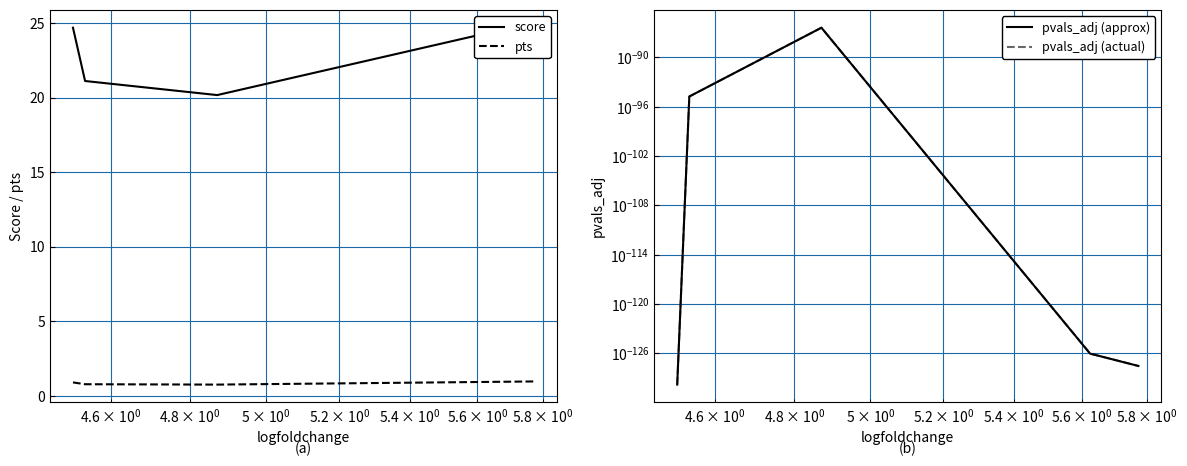

How many lines are shown in the chart?

4